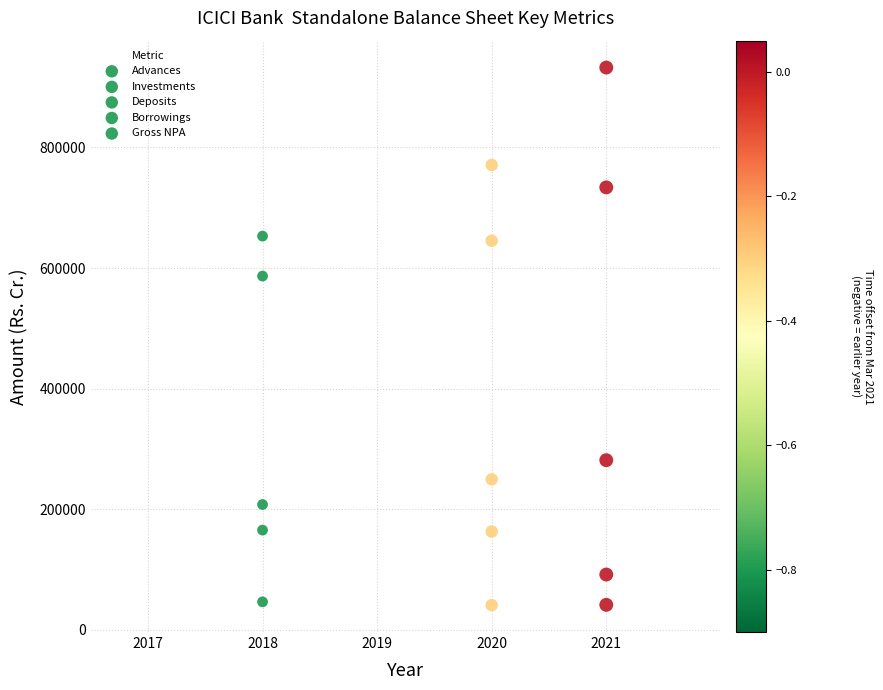

Count the number of points in this scatter plot.

15